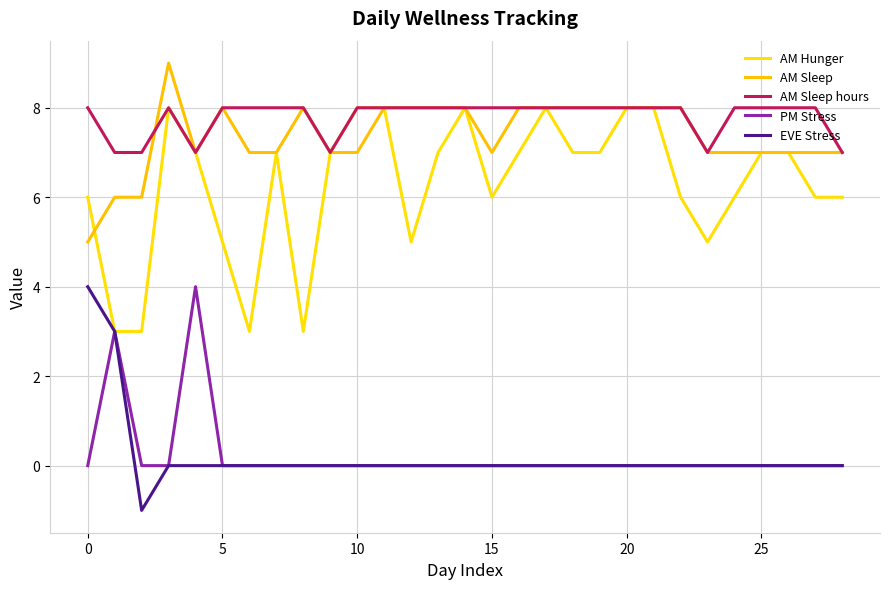

Which series has the largest total across all categories?

AM Sleep hours